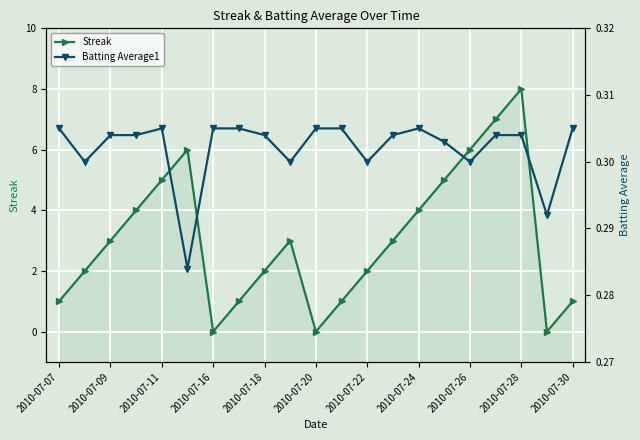

True or false: Streak and Batting Average1 intersect in this chart.

True